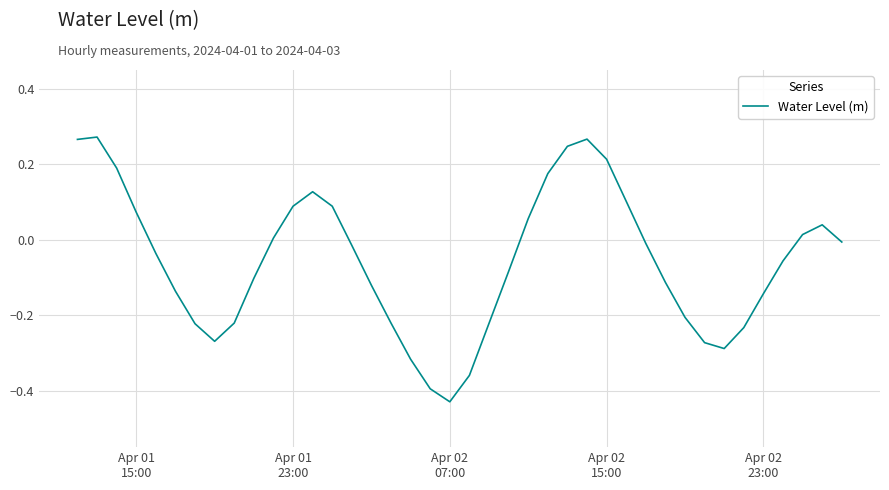

What is the difference between the maximum and minimum values?

0.7